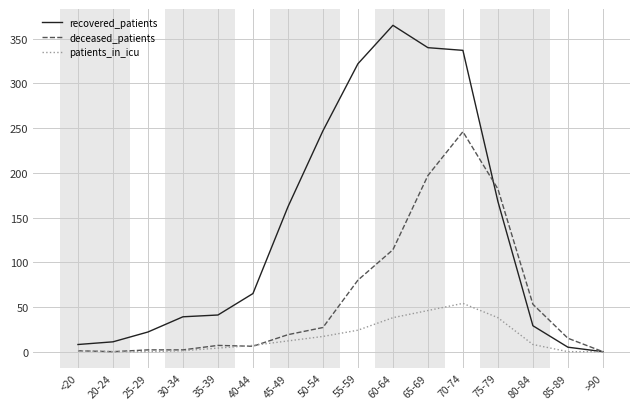

Between 40-44 and >90, which series saw the biggest shift?

recovered_patients